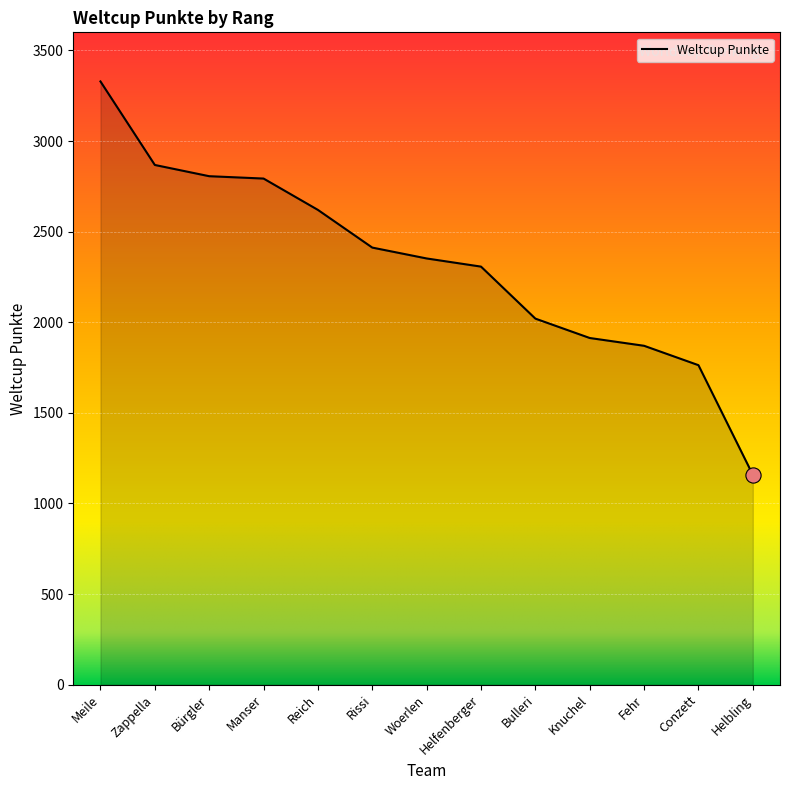

Between Meile and Reich, which is larger?

Meile